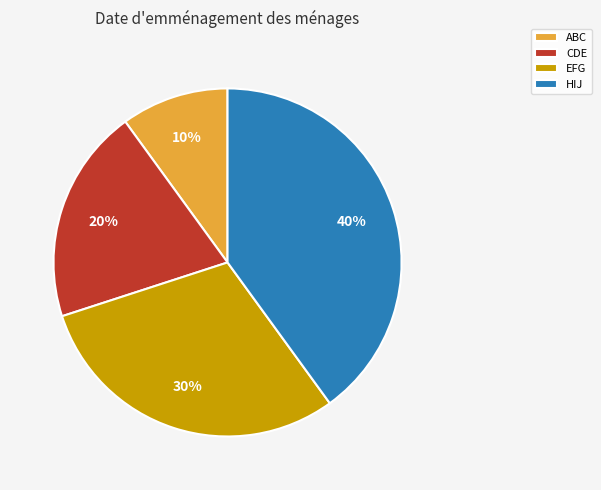

Is HIJ the majority of the pie?

No